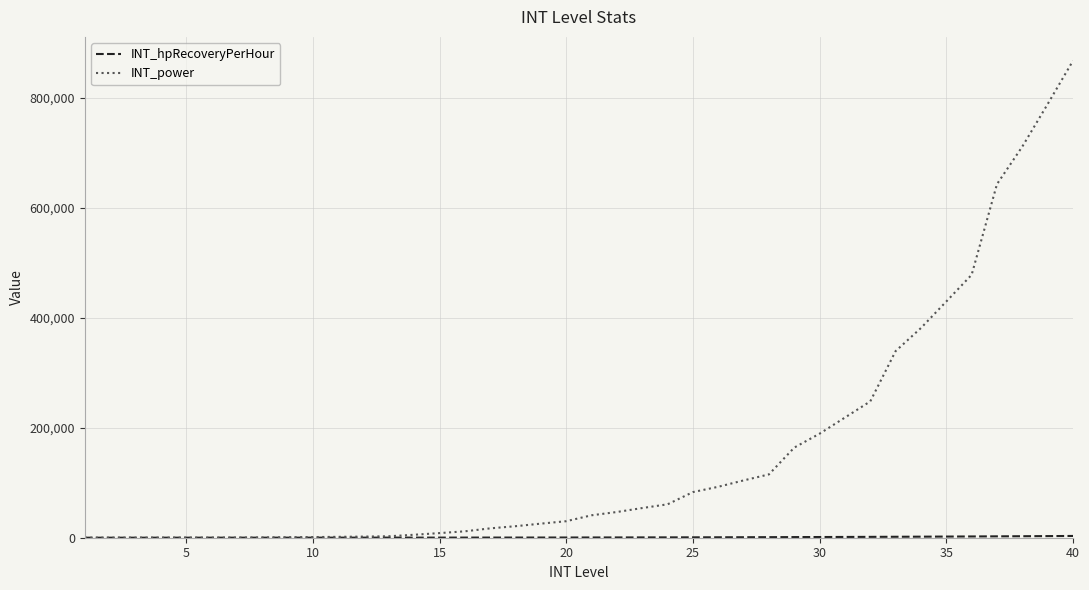

What is the maximum value shown in the chart?

867440